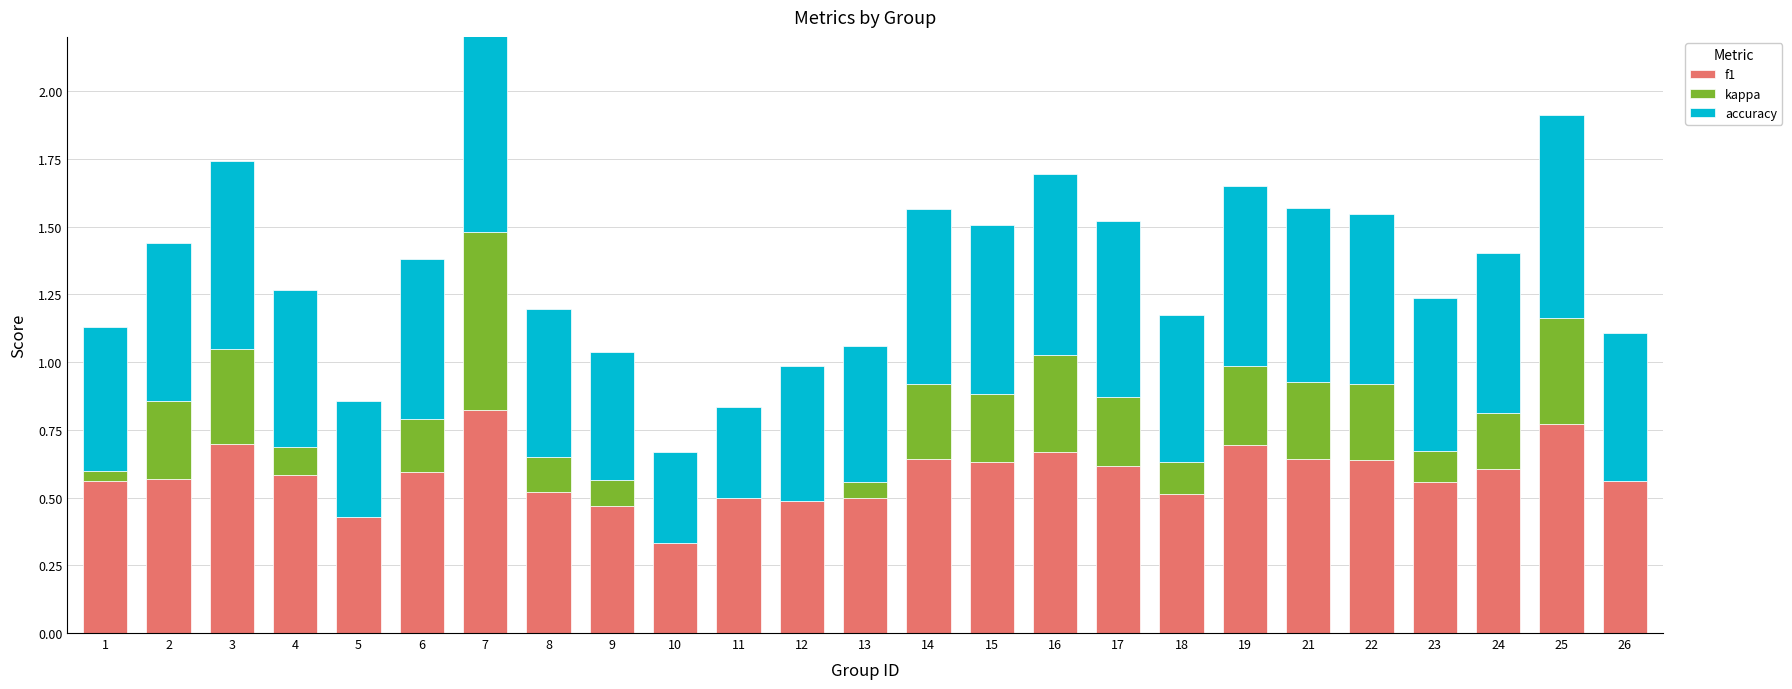

Reading left to right, extract all data points from this chart.

f1: 1=0.6	2=0.6	3=0.7	4=0.6	5=0.4	6=0.6	7=0.8	8=0.5	9=0.5	10=0.3	11=0.5	12=0.5	13=0.5	14=0.6	15=0.6	16=0.7	17=0.6	18=0.5	19=0.7	21=0.6	22=0.6	23=0.6	24=0.6	25=0.8	26=0.6
kappa: 1=0.0	2=0.3	3=0.3	4=0.1	5=0.0	6=0.2	7=0.7	8=0.1	9=0.1	10=0.0	11=0.0	12=0.0	13=0.1	14=0.3	15=0.2	16=0.4	17=0.3	18=0.1	19=0.3	21=0.3	22=0.3	23=0.1	24=0.2	25=0.4	26=0.0
accuracy: 1=0.5	2=0.6	3=0.7	4=0.6	5=0.4	6=0.6	7=0.8	8=0.5	9=0.5	10=0.3	11=0.3	12=0.5	13=0.5	14=0.6	15=0.6	16=0.7	17=0.6	18=0.5	19=0.7	21=0.6	22=0.6	23=0.6	24=0.6	25=0.8	26=0.5